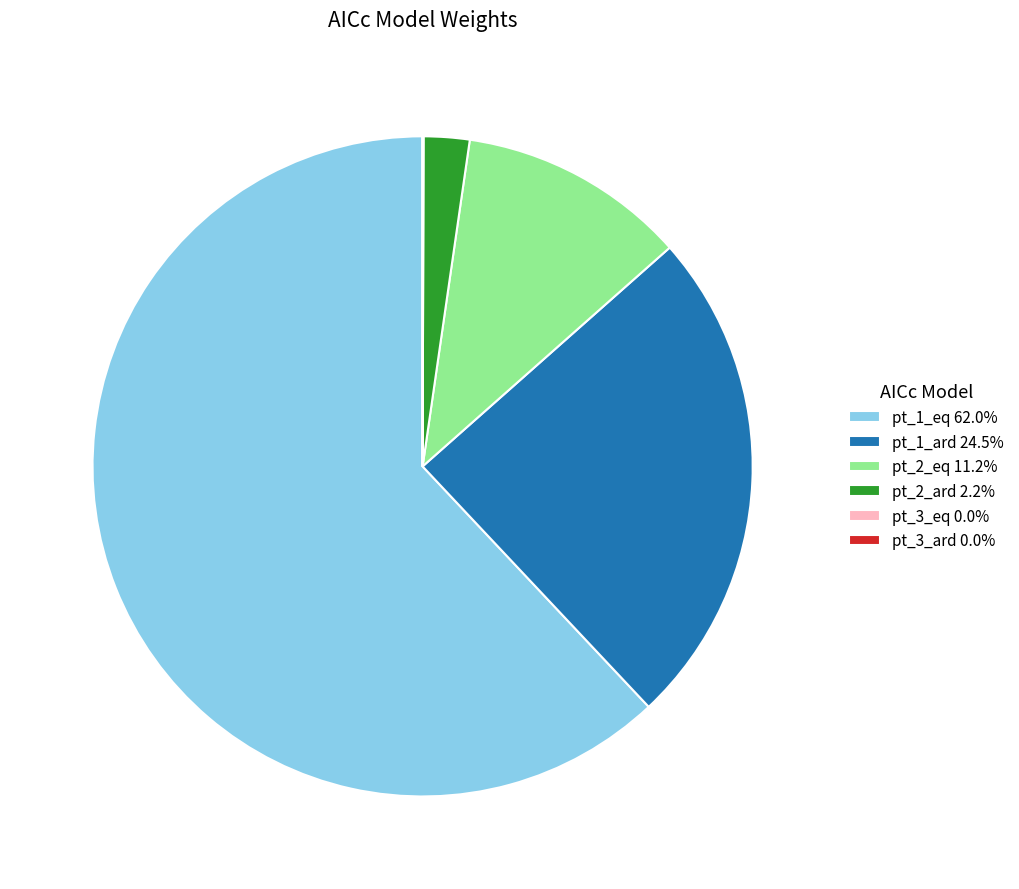

Is pt_1_eq 62.0% the majority of the pie?

Yes